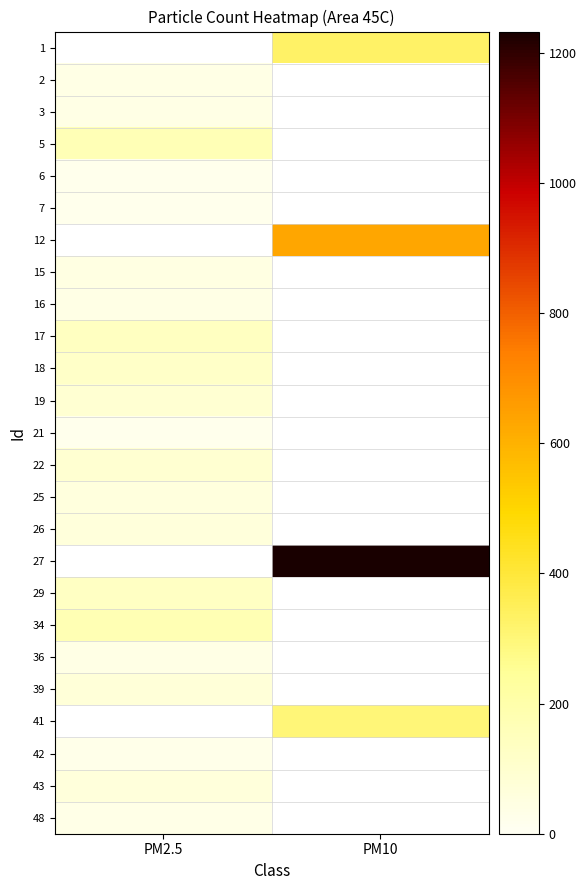

What is the maximum value for 19?

89.0